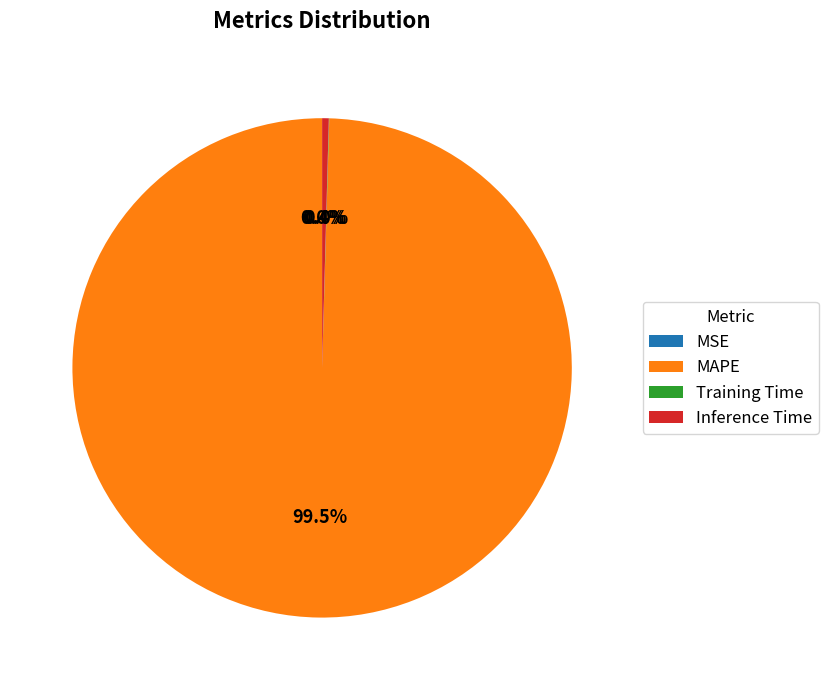

Do Inference Time and MAPE together represent more than half of the pie?

Yes